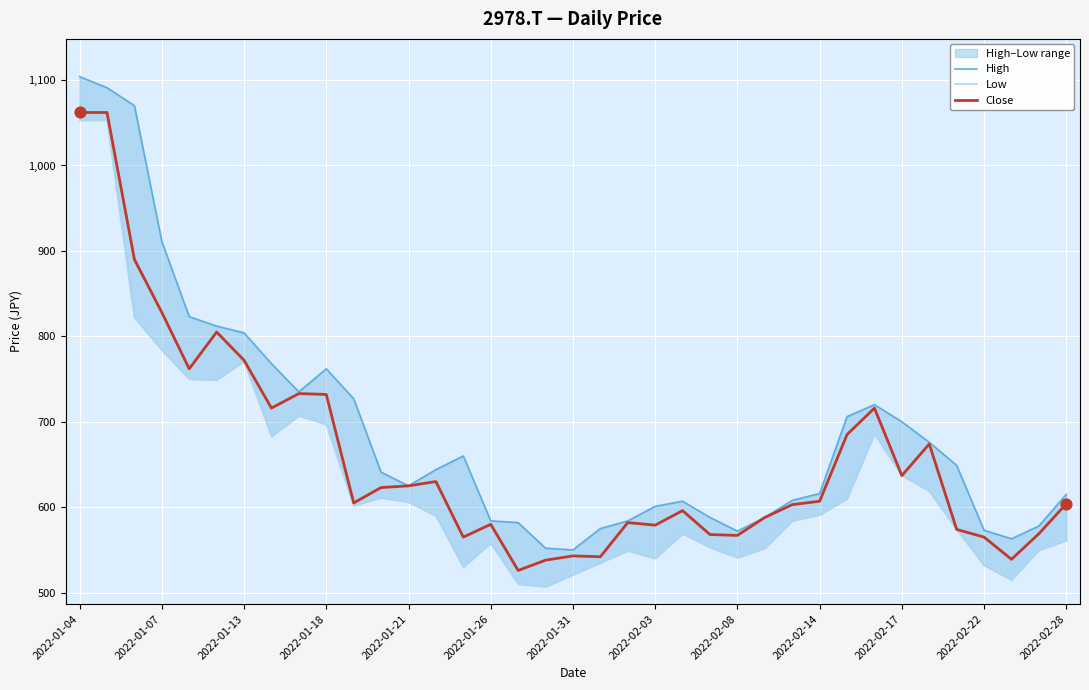

What are all the series names shown in the legend?

High, Low, Close